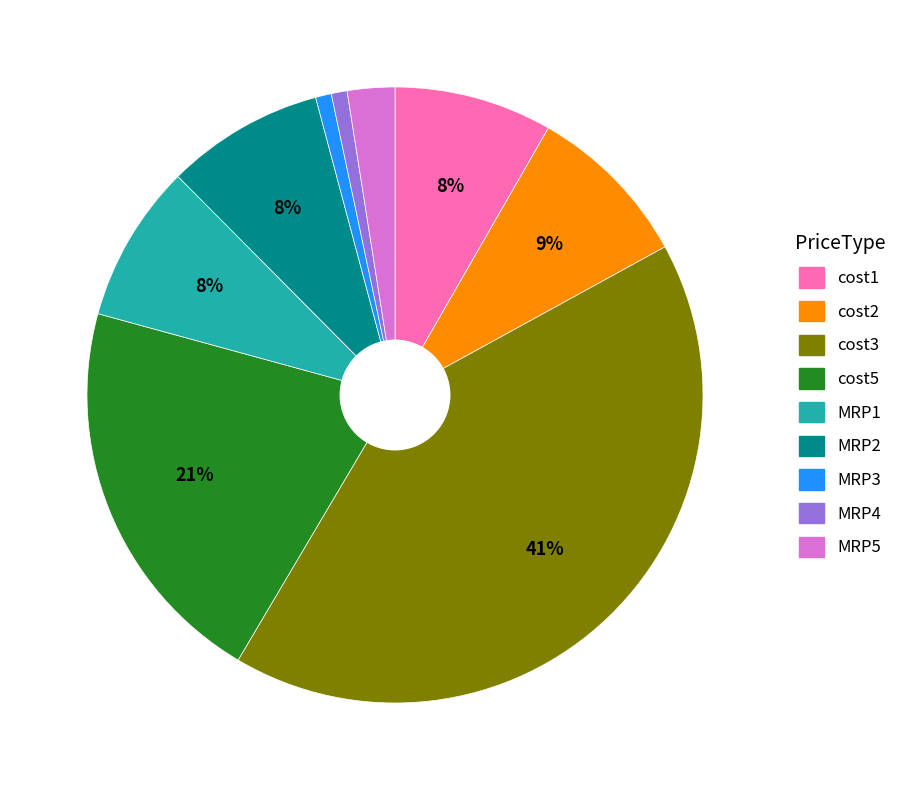

How many slices are in this pie chart?

9